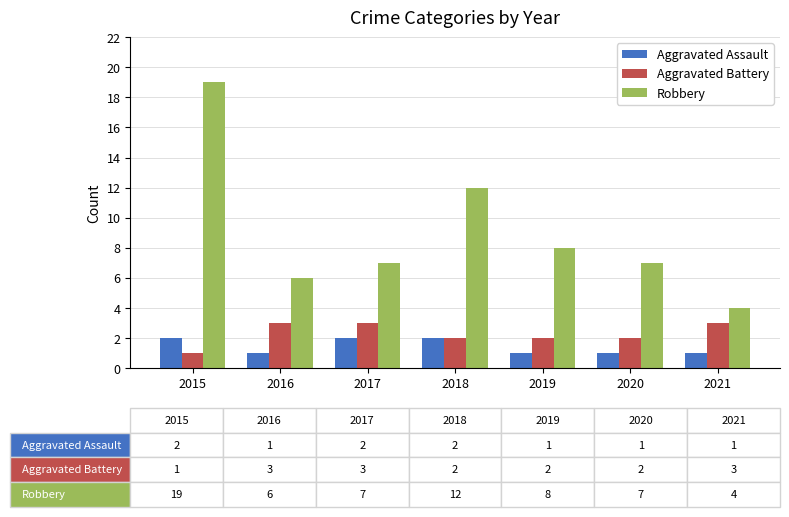

What value does the Aggravated Battery series have at 2020?

2